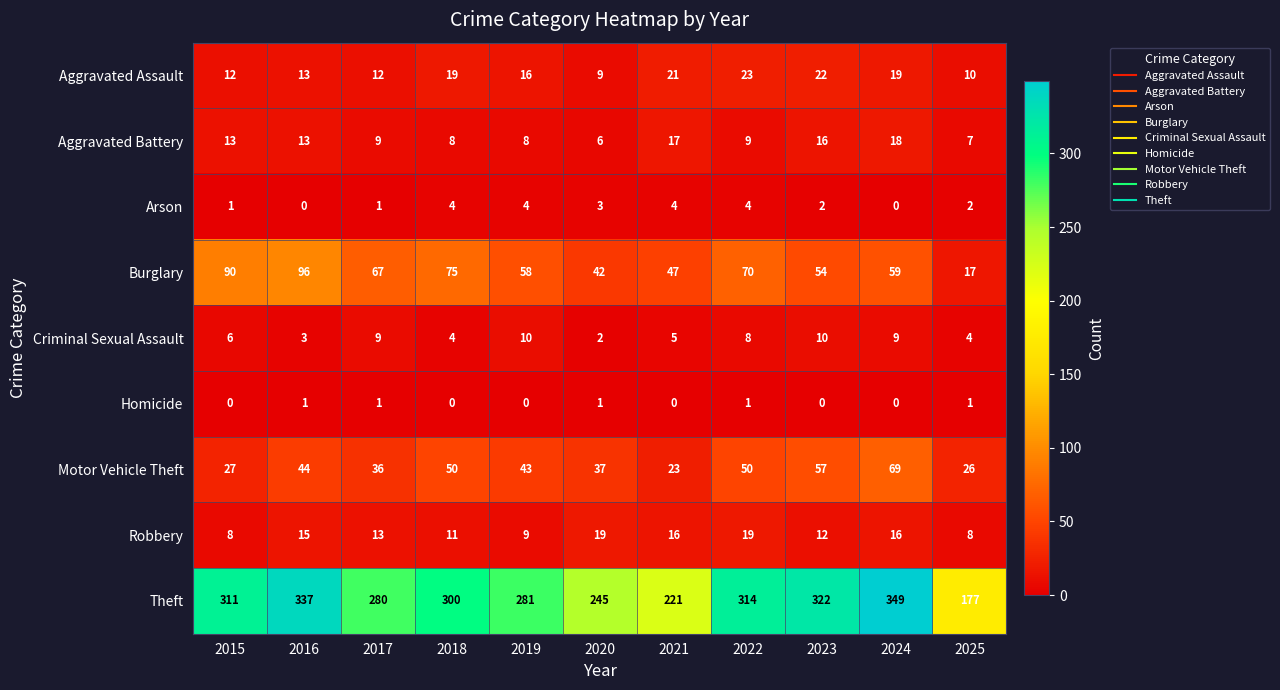

What is the difference between the highest and lowest values at 2025?

176